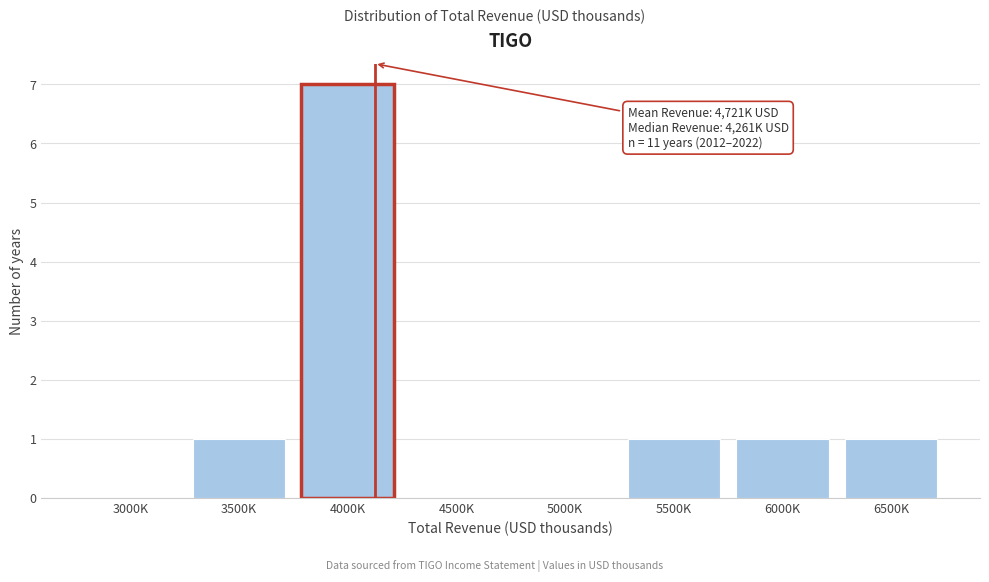

Reading left to right, what are all the values shown in this chart?

3000K=0	3500K=1	4000K=7	4500K=0	5000K=0	5500K=1	6000K=1	6500K=1